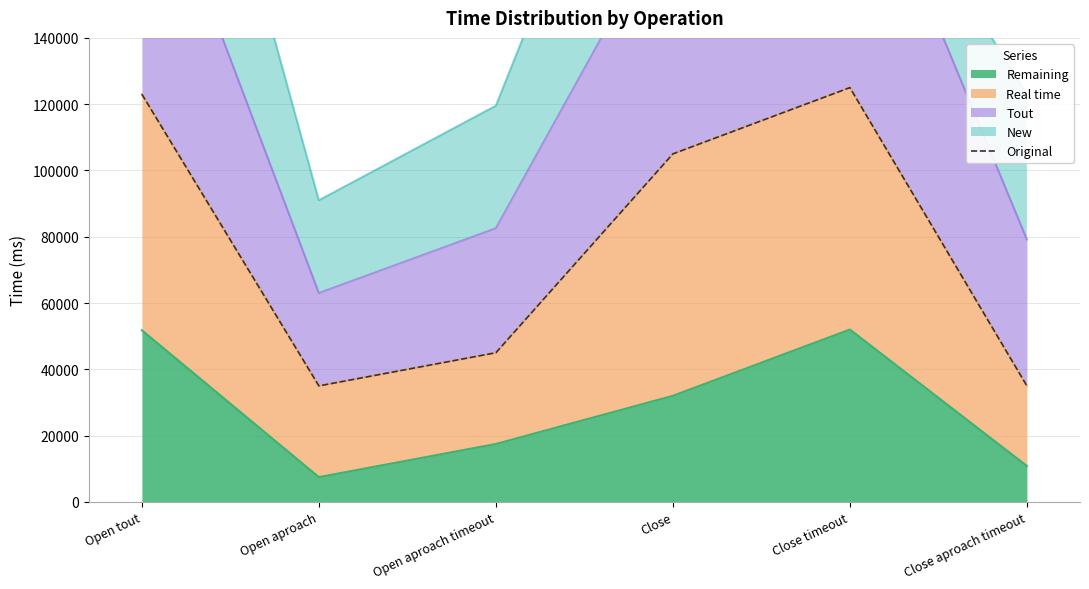

Where is the data nearest to the value 80000?

Close